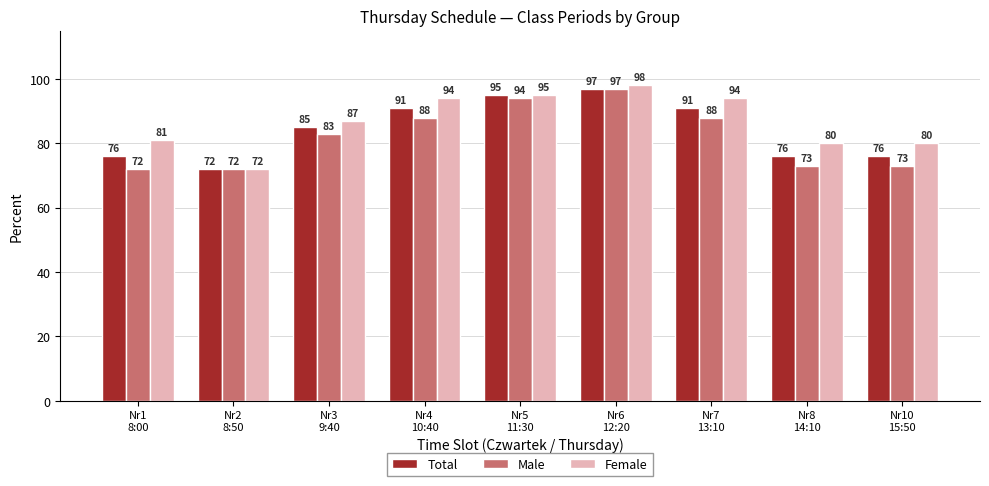

How many data points in Total are less than 85?

4